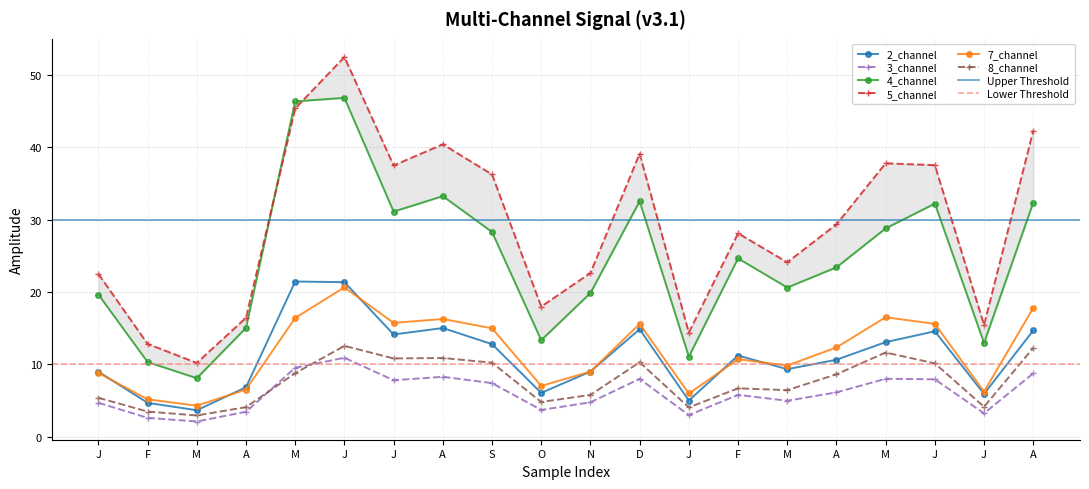

What is the total value across all series at J?

70.1